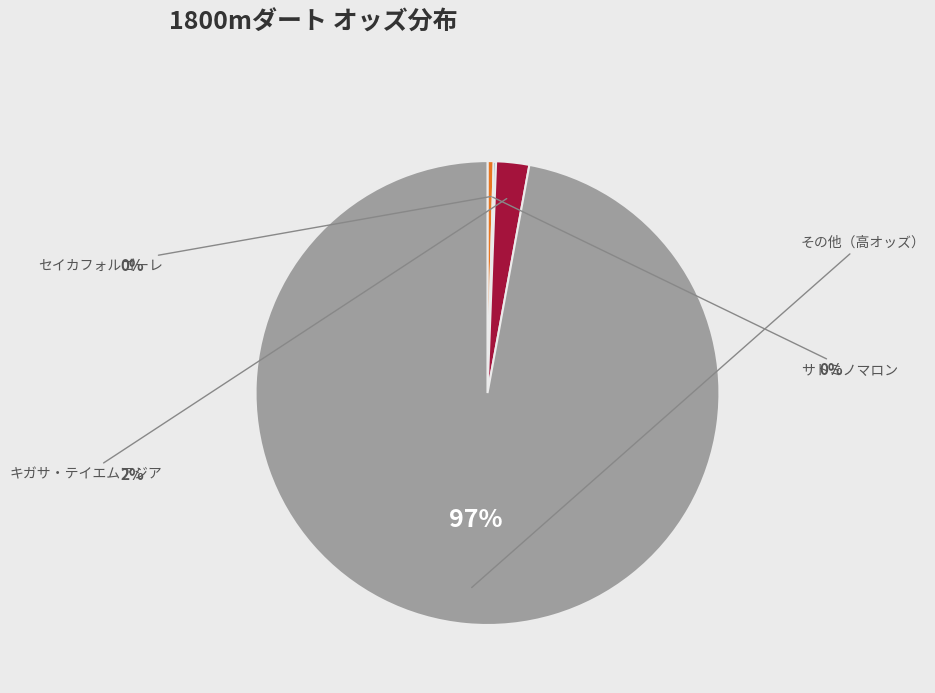

To the nearest percent, what is the average slice percentage?

25%